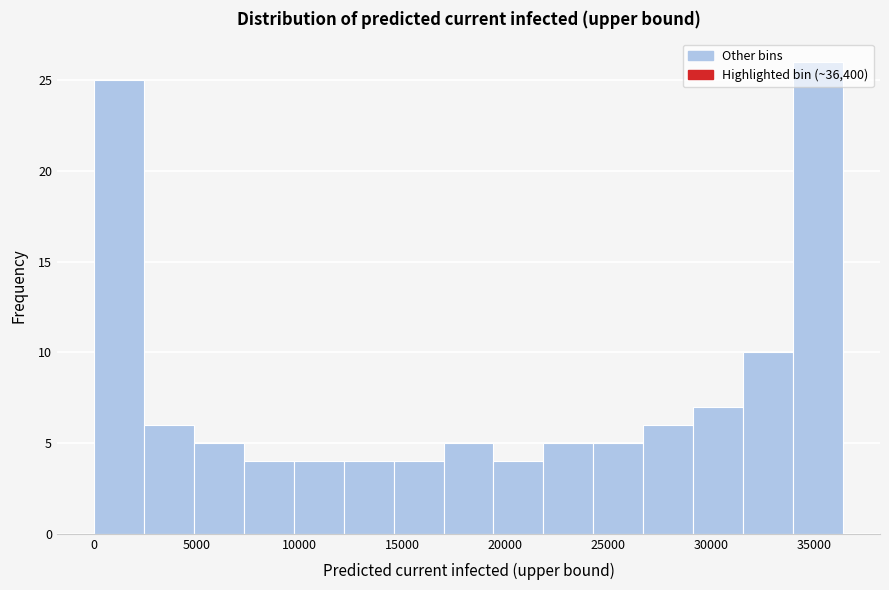

Reading left to right, list every bar in this chart as the range it spans on the x-axis followed by its height. Neither the bar edges nor the heights are printed on the chart, so give them approximately, as read against the axes.

0 to 2500: 25
2500 to 5000: 6
5000 to 7500: 5
7500 to 9500: 4
9500 to 12000: 4
12000 to 14500: 4
14500 to 17000: 4
17000 to 19500: 5
19500 to 22000: 4
22000 to 24500: 5
24500 to 26500: 5
26500 to 29000: 6
29000 to 31500: 7
31500 to 34000: 10
34000 to 36500: 26